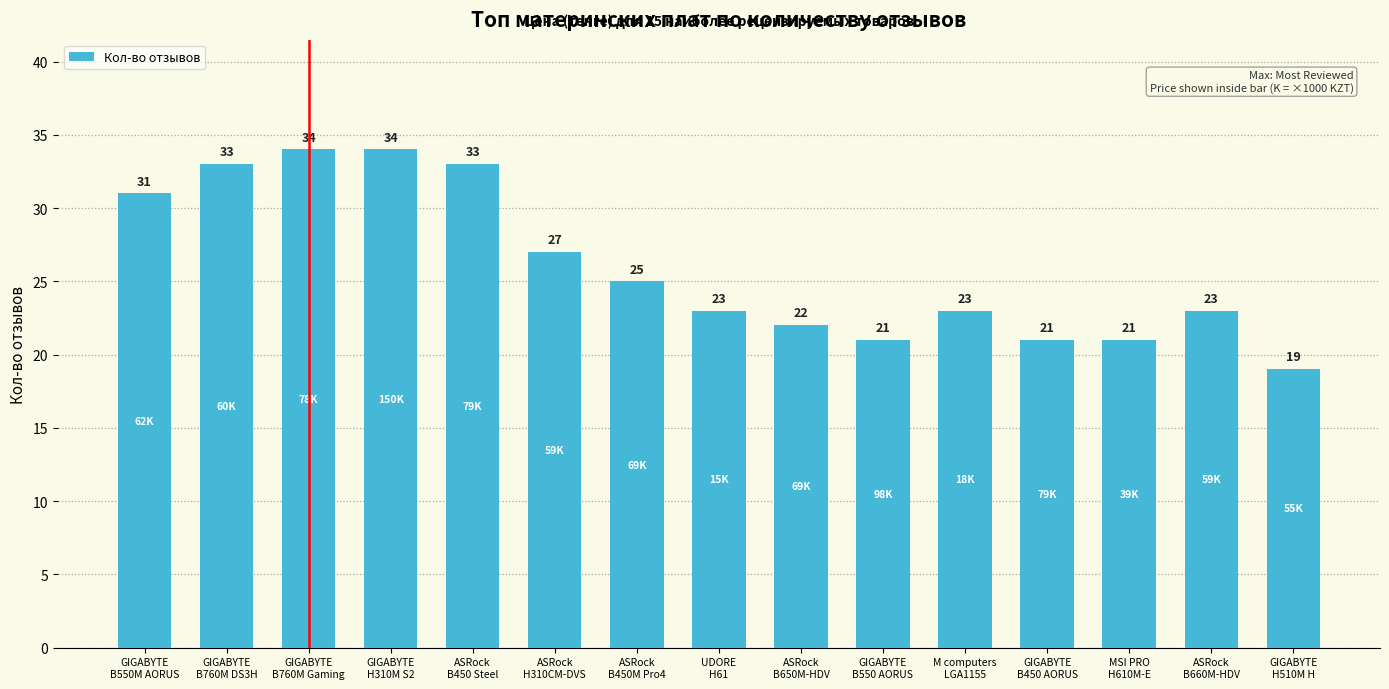

What is the average value?

26